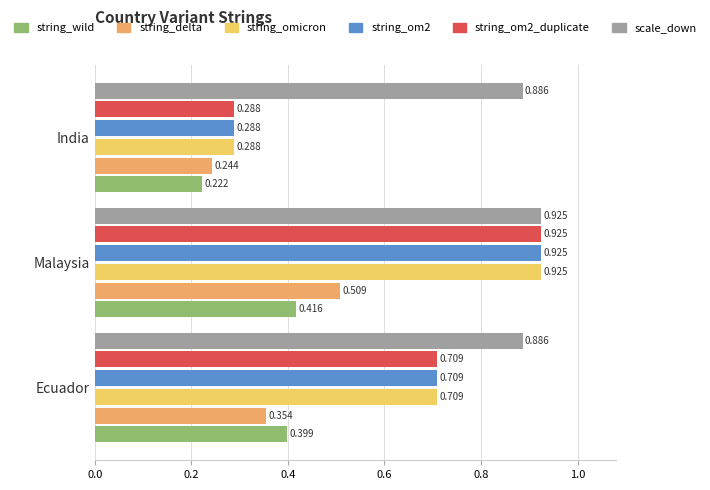

At how many categories does at least one series exceed 0?

3